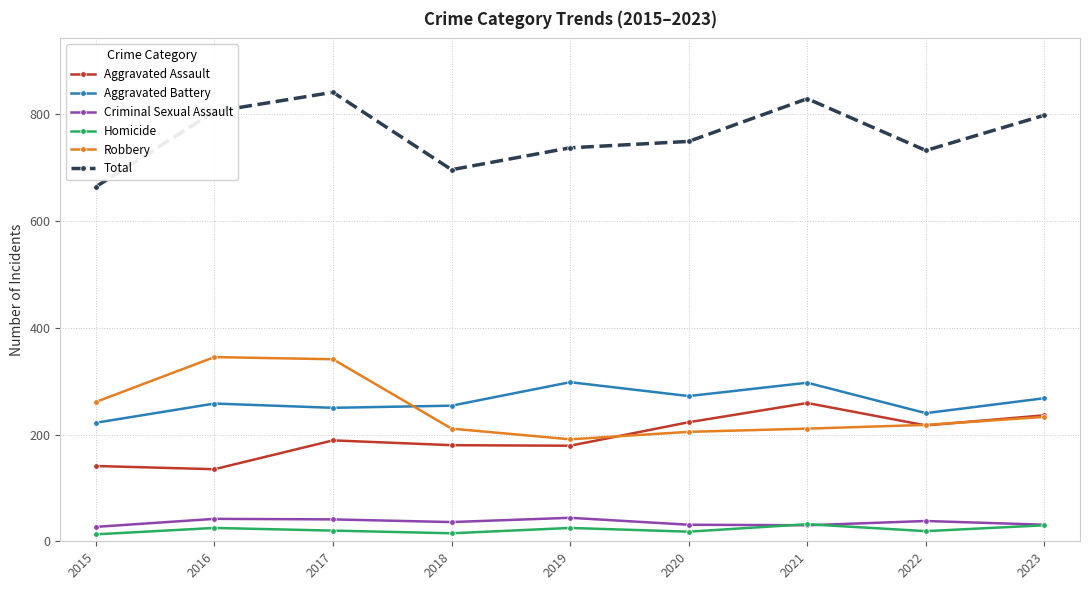

What is the spread (max minus min) of values at 2023?

768